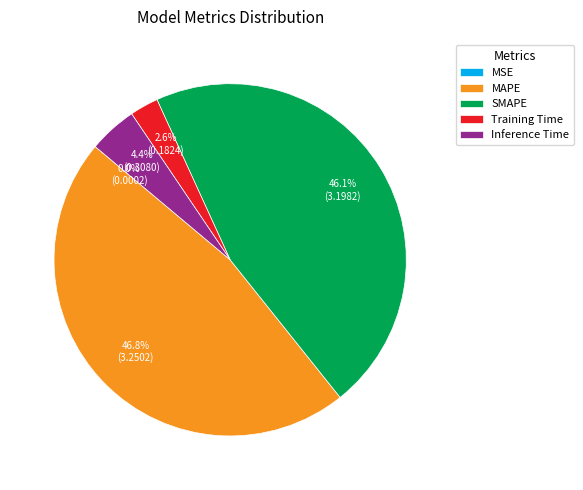

Is it true that MAPE is 38% of the pie?

False